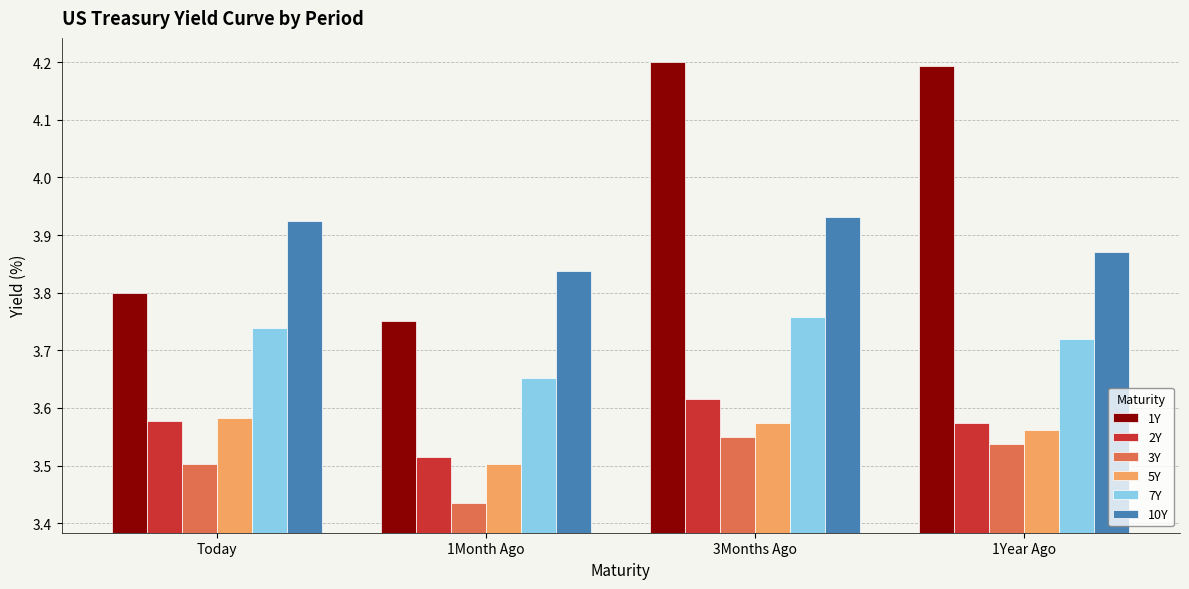

What position from the right is Today?

4